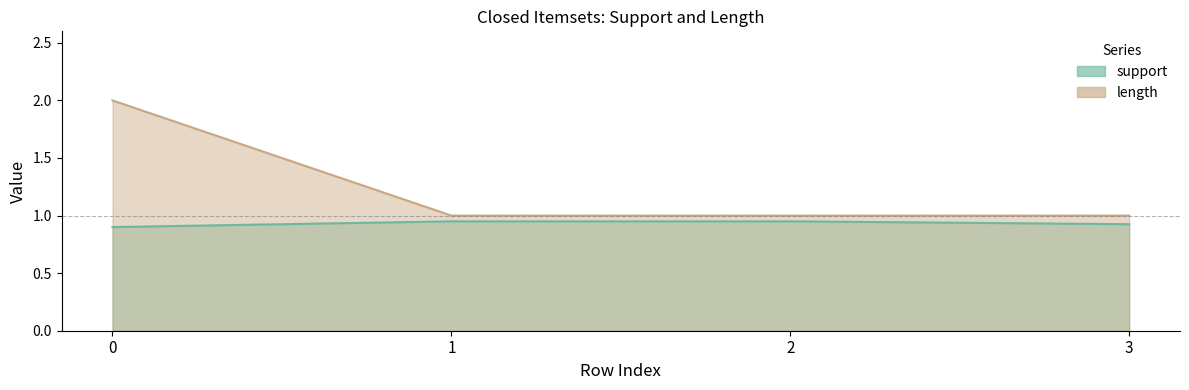

Rank the series by their maximum value, from lowest to highest.

support, length